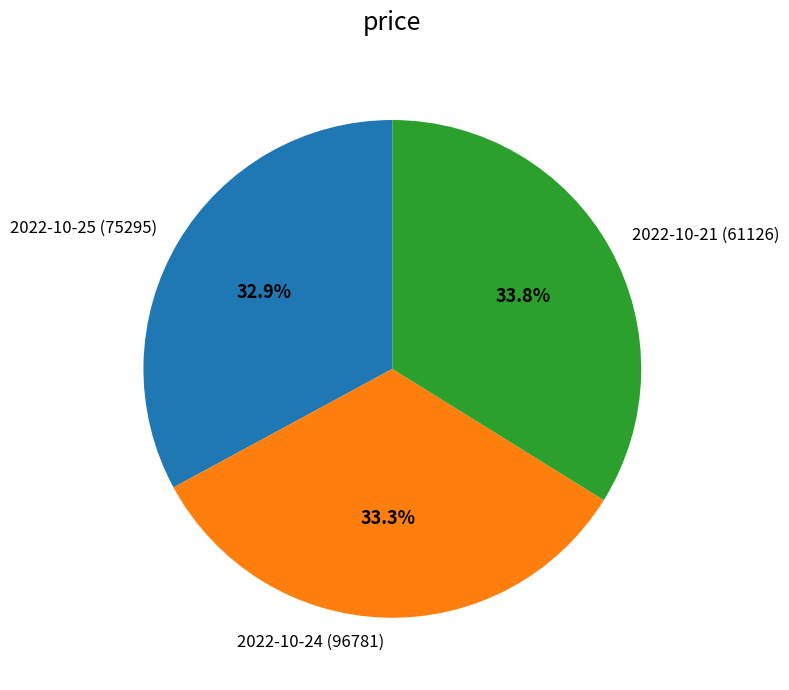

Which category has the biggest portion of the pie?

2022-10-21 (61126)